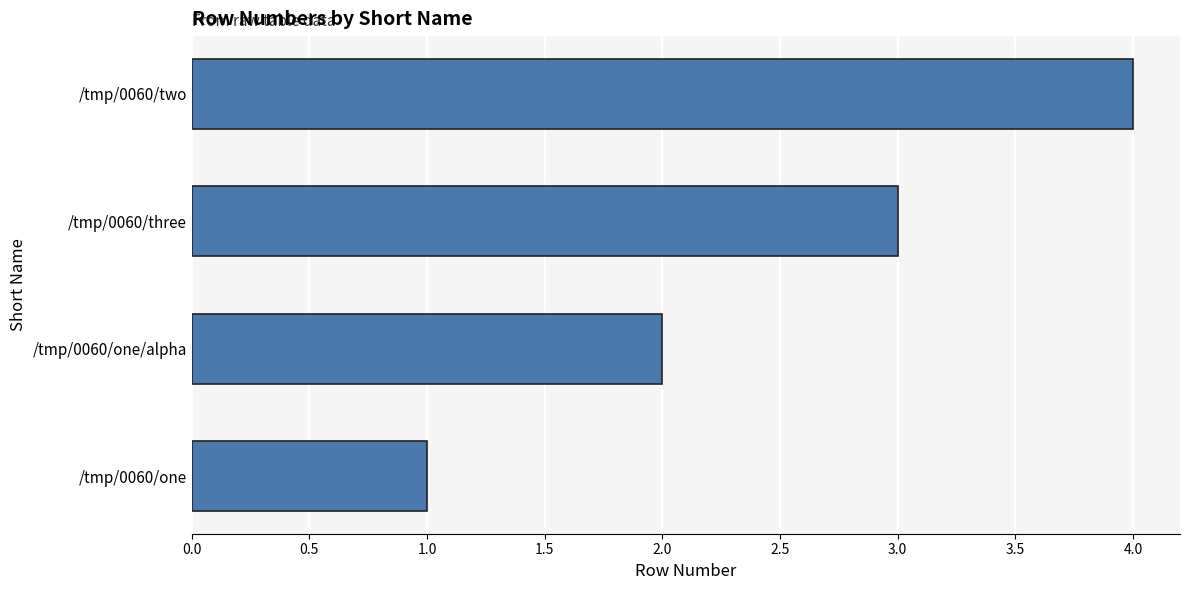

The value at /tmp/0060/one/alpha is 2. True or false?

True